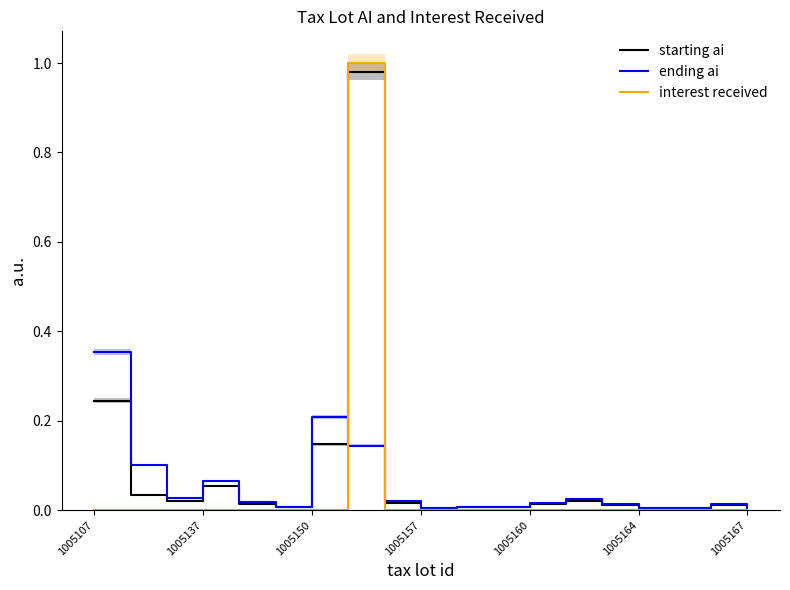

True or false: interest received has a value of 0.5 at 1005164.

False